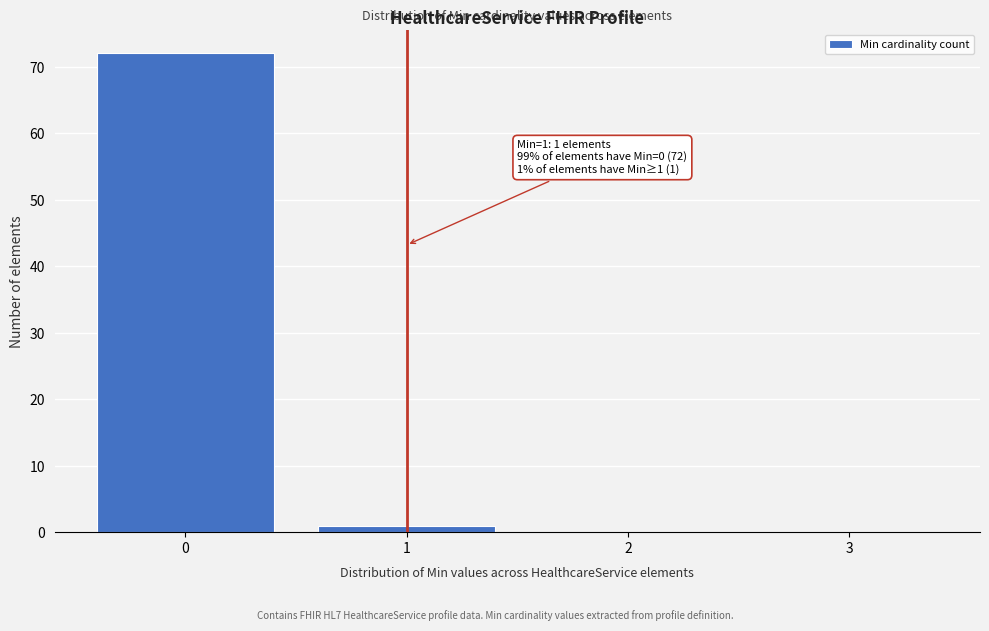

Over which range of the x-axis is the bar tallest?

-0.5 to 0.5